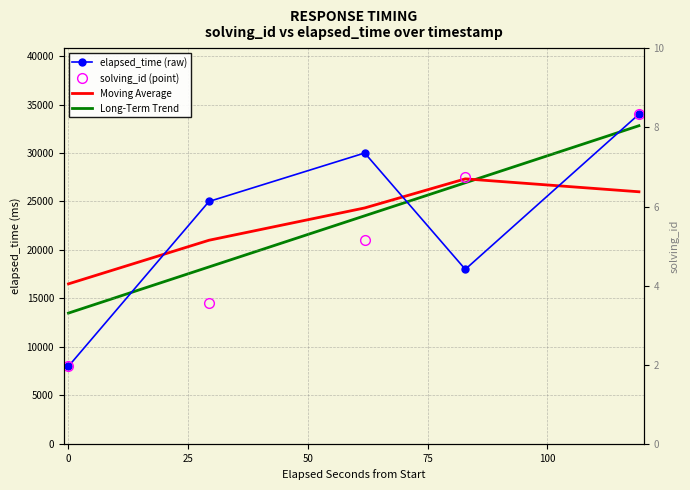

After their last crossing, which series has the higher values: elapsed_time (raw) or solving_id (point)?

solving_id (point)